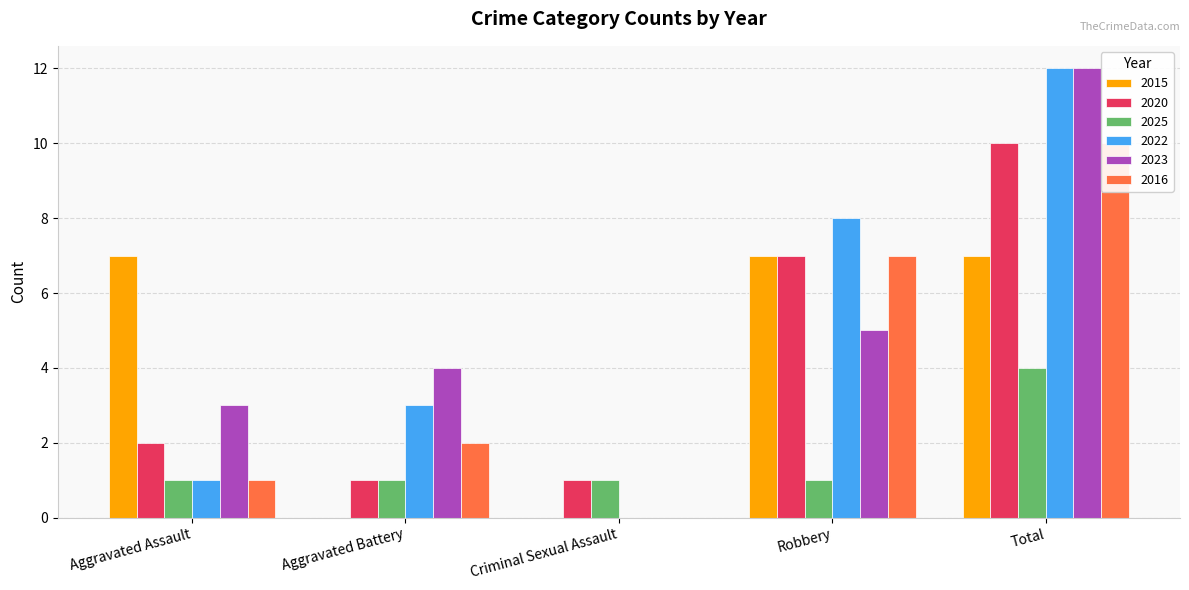

The value of 2015 at Aggravated Battery is -3. True or false?

False